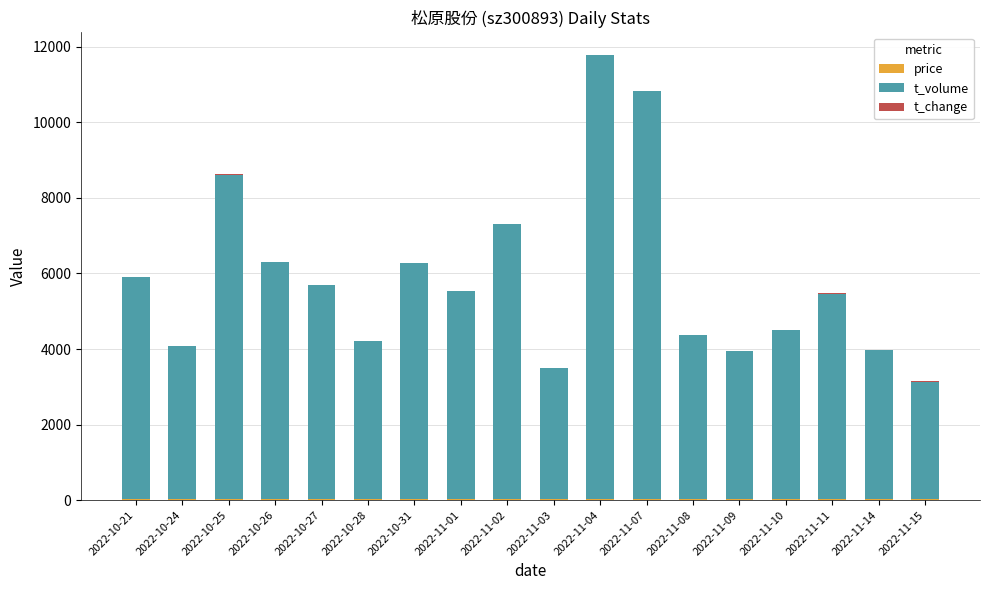

At which category is the sum across all series the highest?

2022-11-04